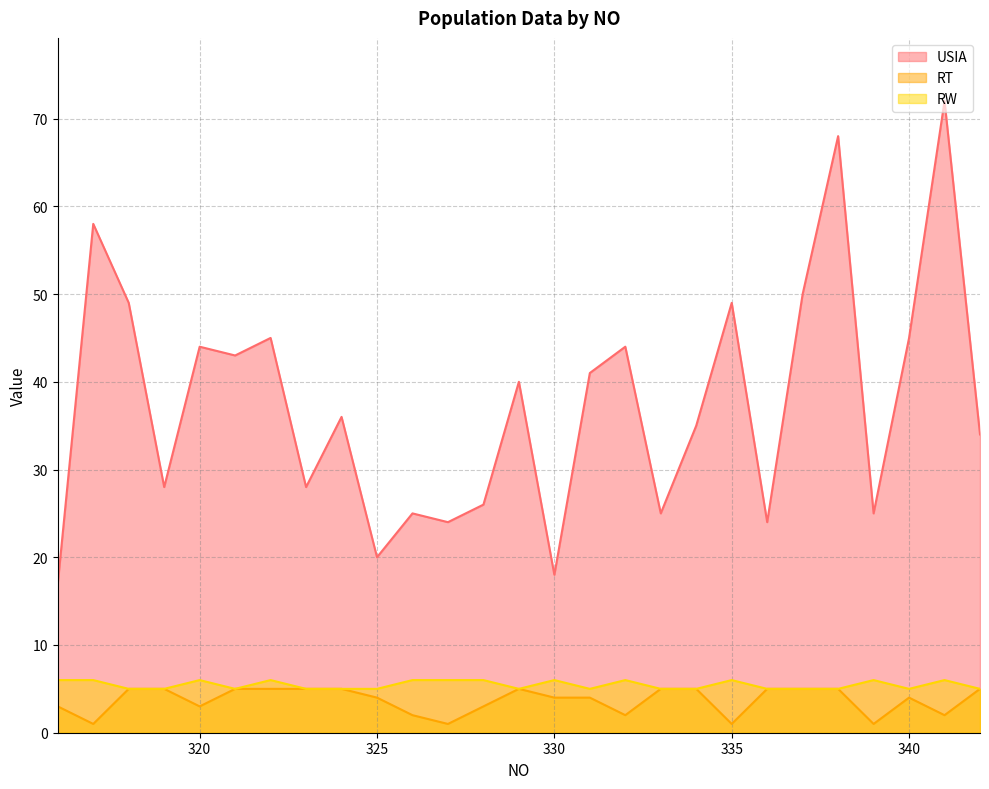

What is the average value of the USIA series?

38